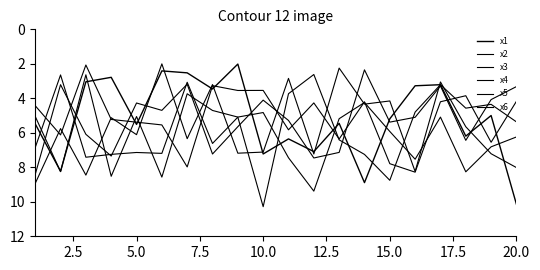

What is the sum of all x2 values?

114.6